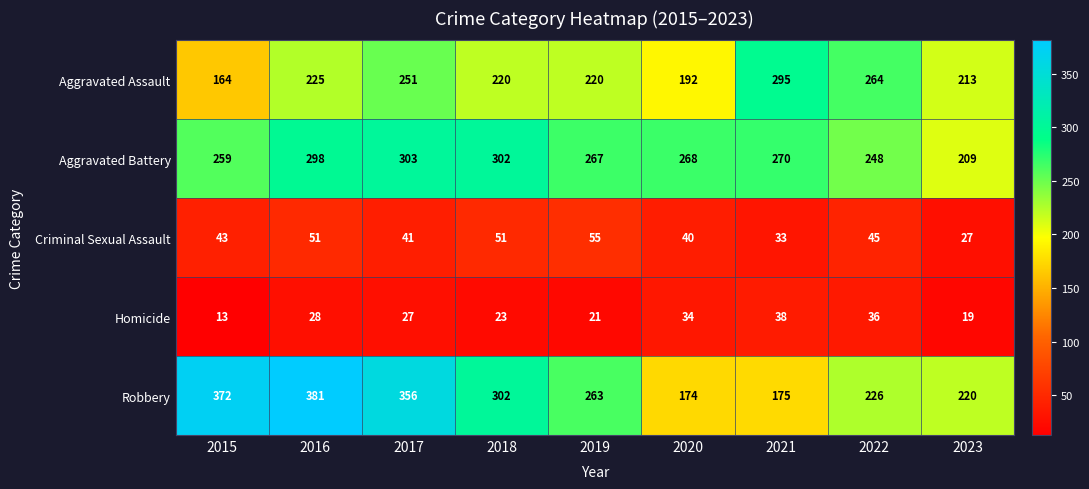

Rank the series at 2017 from lowest to highest value.

Homicide, Criminal Sexual Assault, Aggravated Assault, Aggravated Battery, Robbery